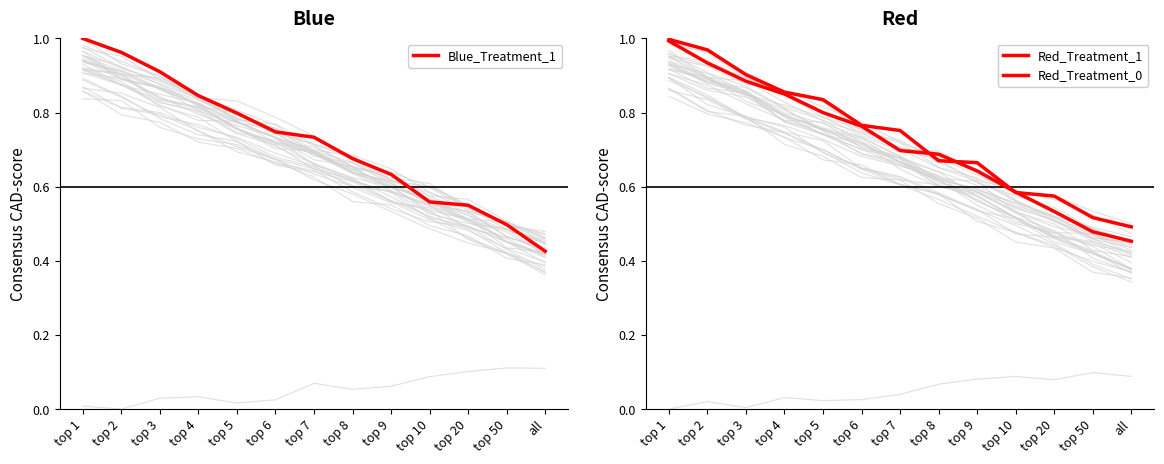

Rank the categories by Red_Treatment_1 value from lowest to highest.

all, top 50, top 20, top 10, top 9, top 8, top 7, top 6, top 5, top 4, top 3, top 2, top 1